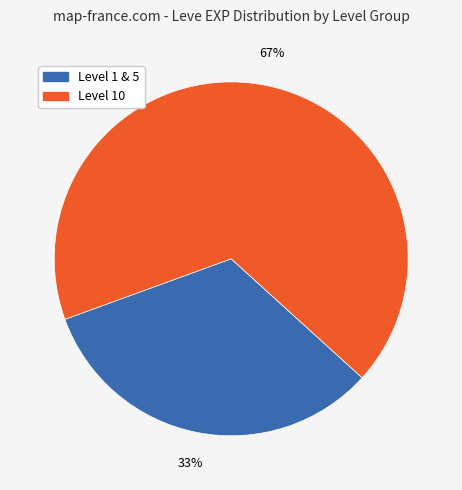

To the nearest percent, what is the average slice percentage?

50%